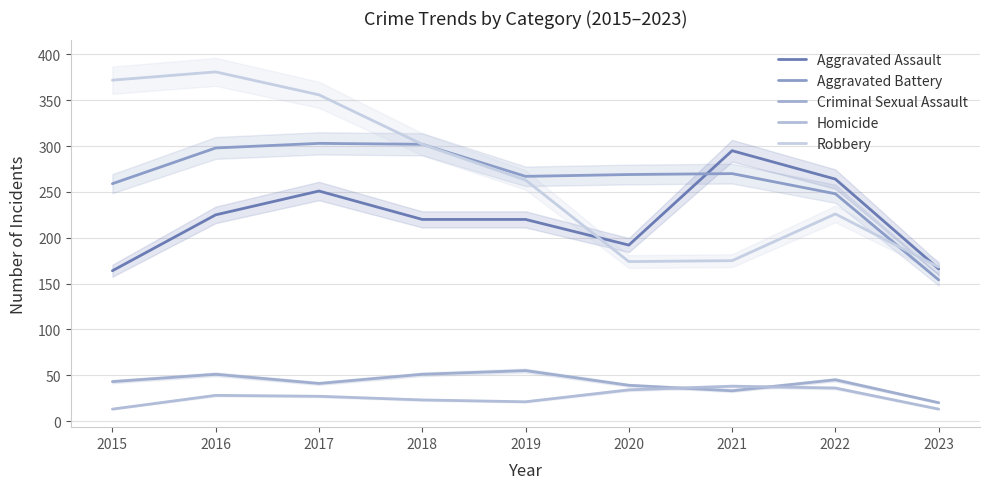

Rank the series at 2022 from highest to lowest value.

Aggravated Assault, Aggravated Battery, Robbery, Criminal Sexual Assault, Homicide